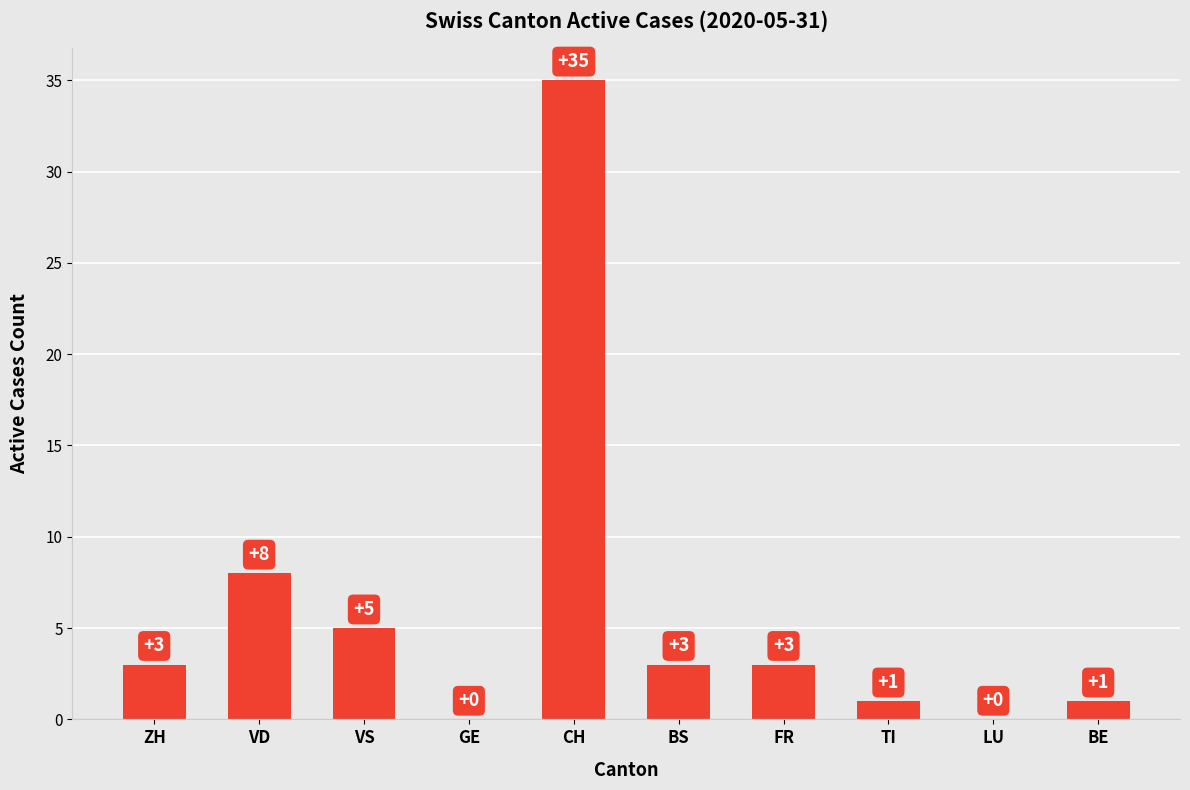

What value does the data have at TI?

1